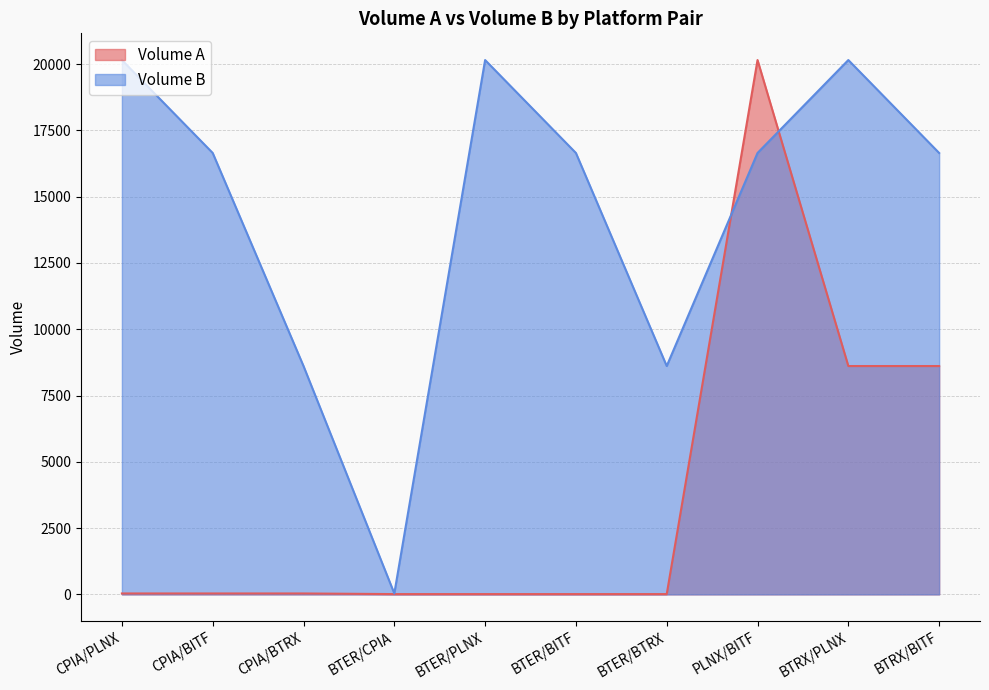

What is the average value of the Volume A series?

3752.8